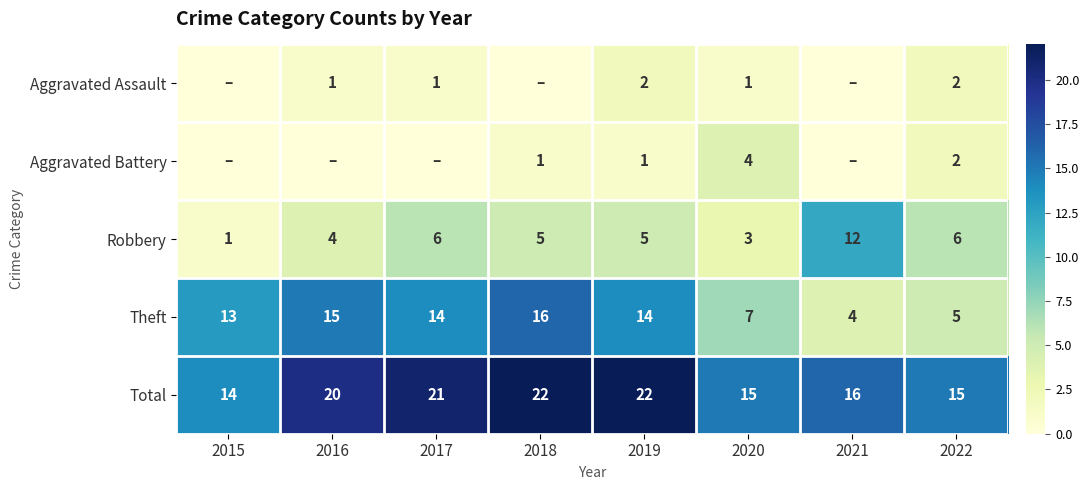

How many distinct data groups are displayed?

5